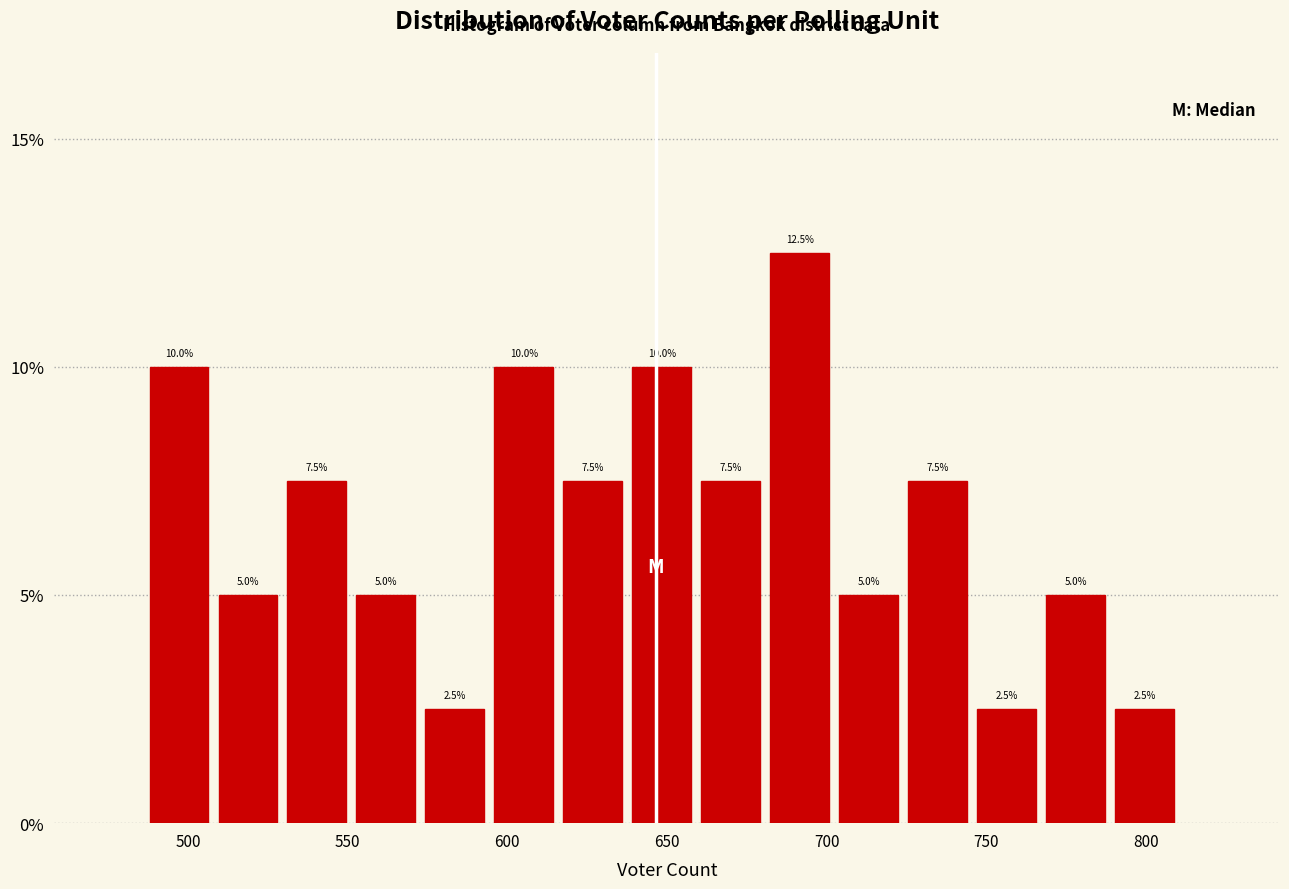

Reading left to right, transcribe this chart: for each bar, give the range it covers on the x-axis and its height. The bar edges are not printed on the chart, so give them approximately, as read against the axis.

490 to 510: 10.0
510 to 530: 5.0
530 to 555: 7.5
555 to 575: 5.0
575 to 595: 2.5
595 to 620: 10.0
620 to 640: 7.5
640 to 660: 10.0
660 to 680: 7.5
680 to 705: 12.5
705 to 725: 5.0
725 to 745: 7.5
745 to 770: 2.5
770 to 790: 5.0
790 to 810: 2.5